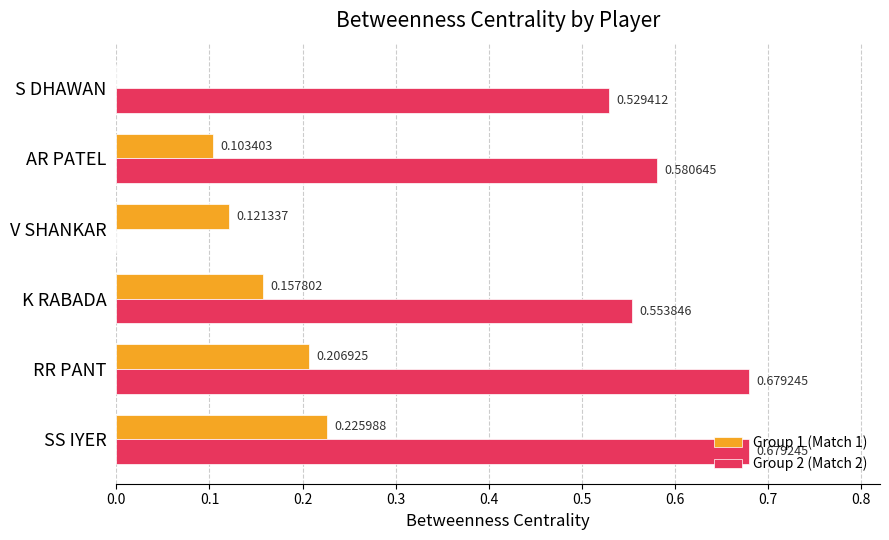

What is the sum of all Group 2 (Match 2) values?

3.0